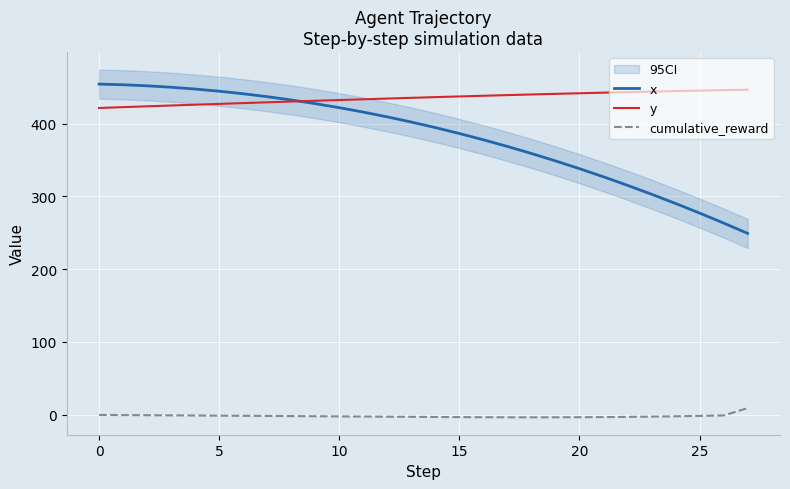

What is the lowest value of the y series?

421.5